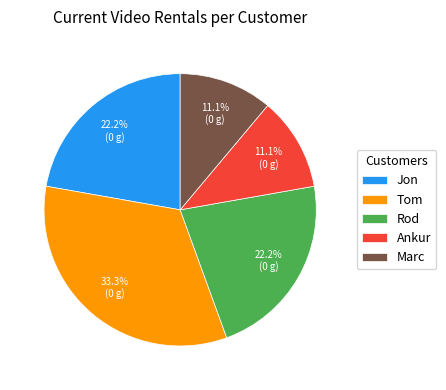

To the nearest percent, what percentage of the pie is Tom?

33%